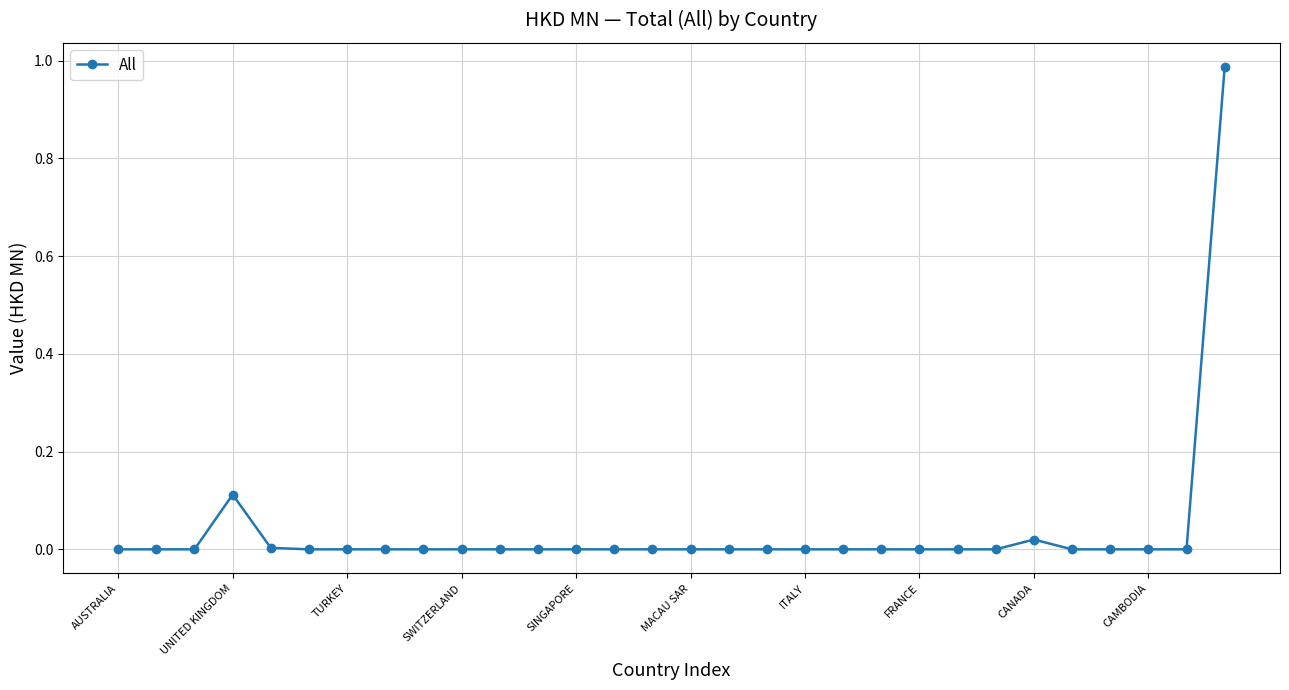

True or false: there are more than 0 points higher than both neighbors.

True